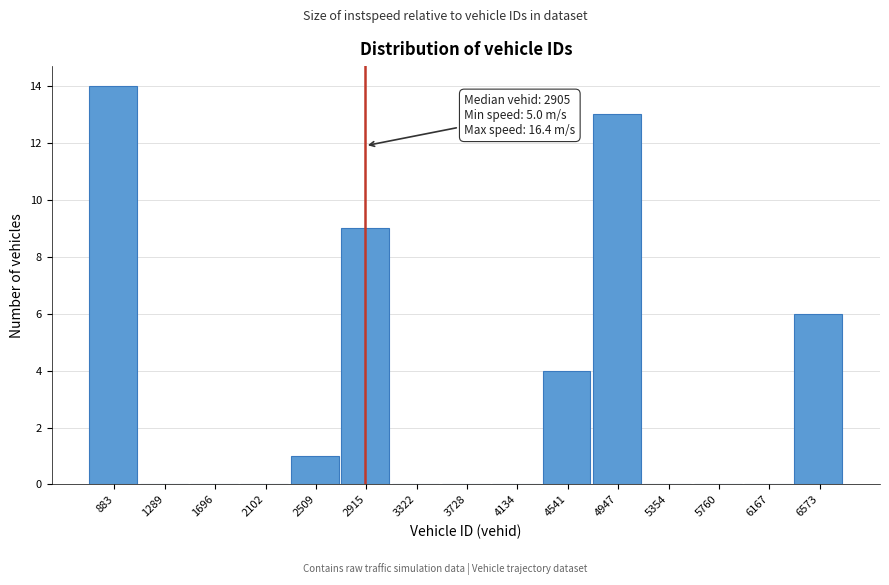

Over which range of the x-axis is the bar tallest?

700 to 1100